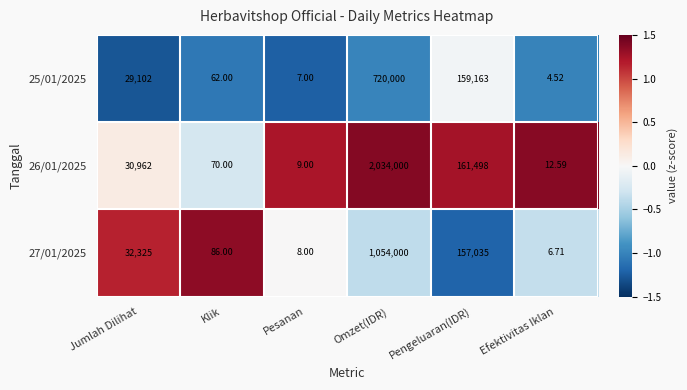

At which label does 25/01/2025 reach its minimum?

Efektivitas Iklan